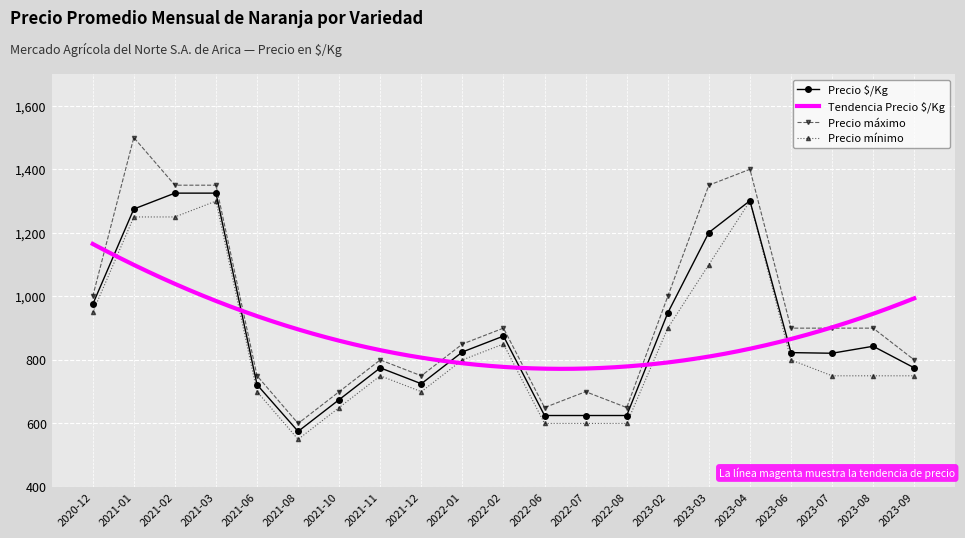

True or false: Precio $/Kg has more than 0 interior local peaks.

True